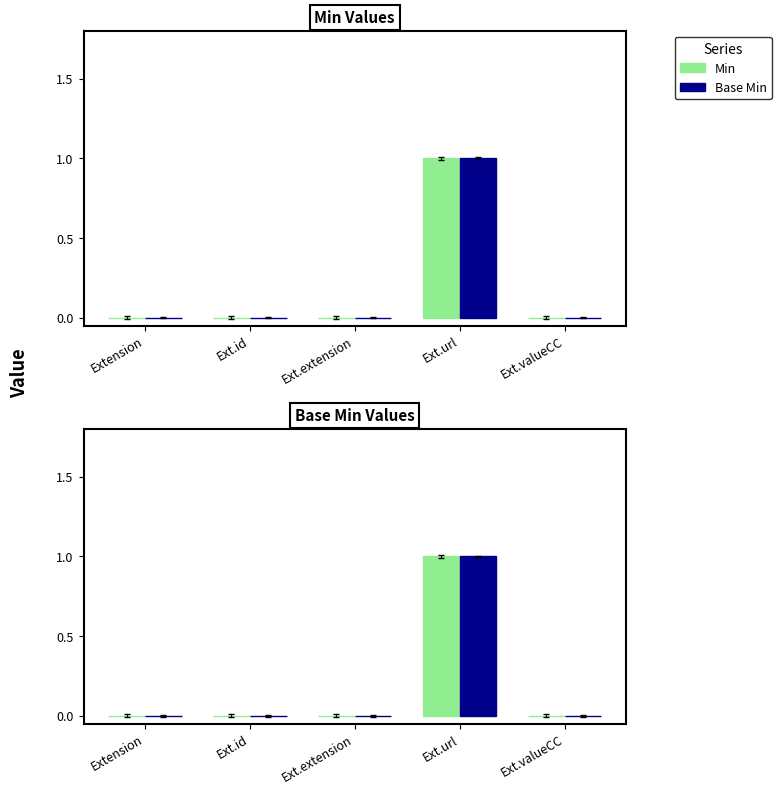

At how many categories does at least one series exceed 0?

1